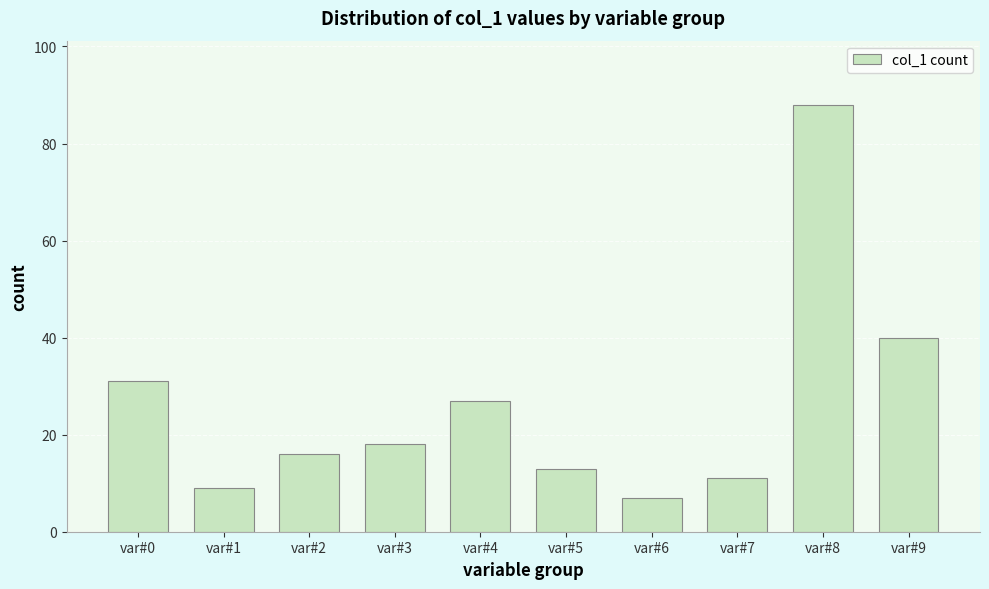

Reading left to right, list all the values displayed in this chart.

31	9	16	18	27	13	7	11	88	40